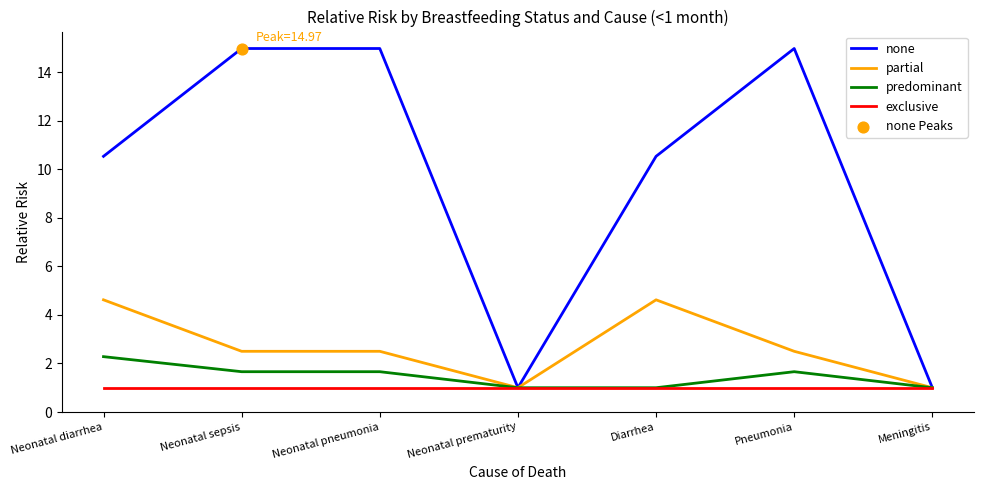

Is the value of exclusive at Neonatal prematurity greater than the value of predominant at Neonatal diarrhea?

No